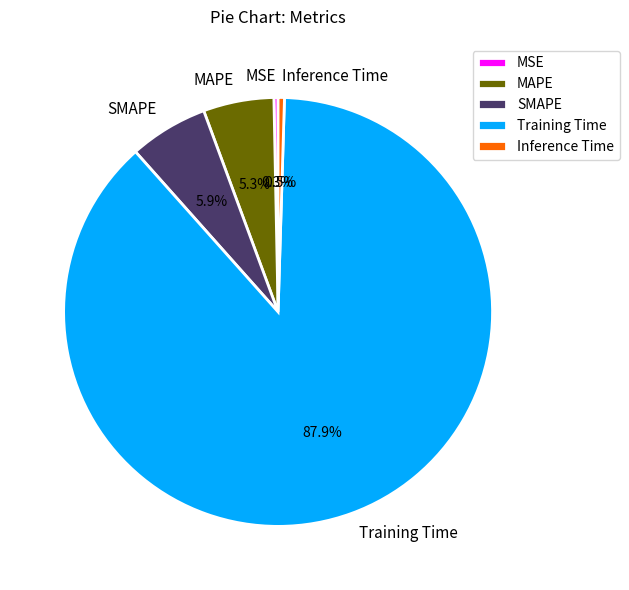

How many slices are in this pie chart?

5